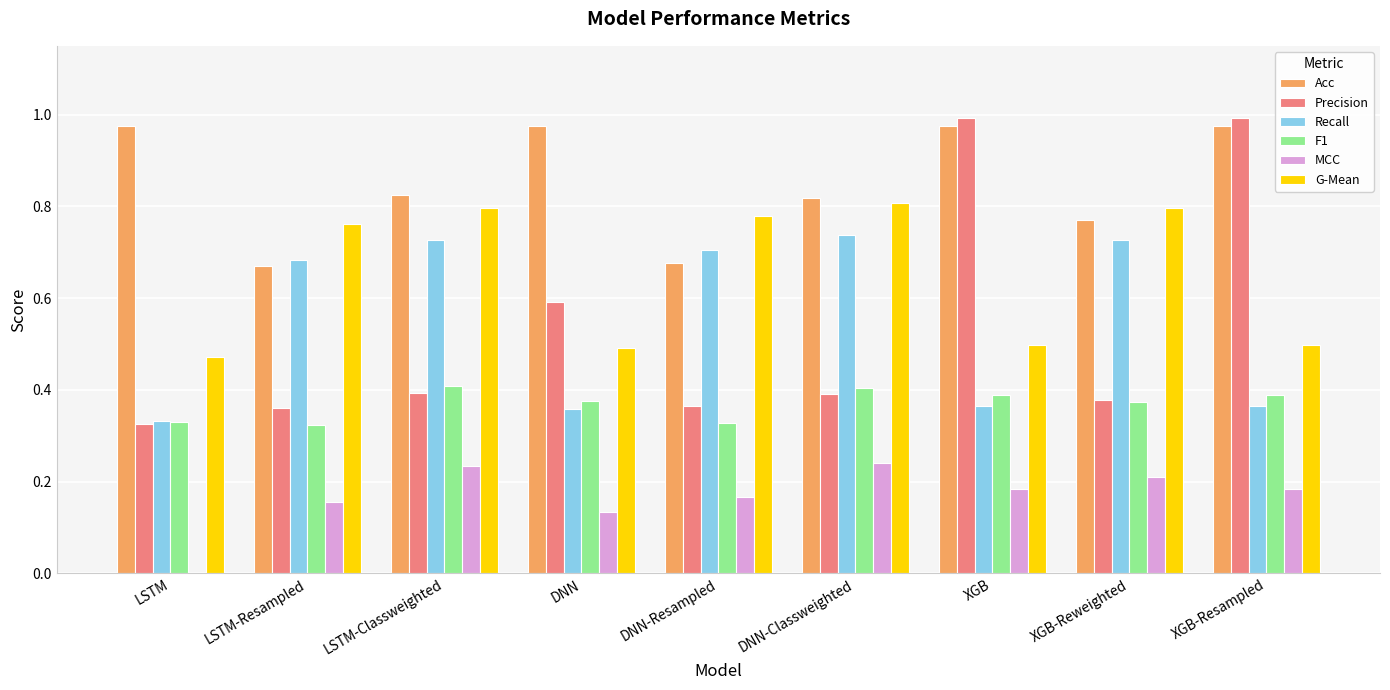

Is it true that Acc equals 1.0 at DNN-Resampled?

False